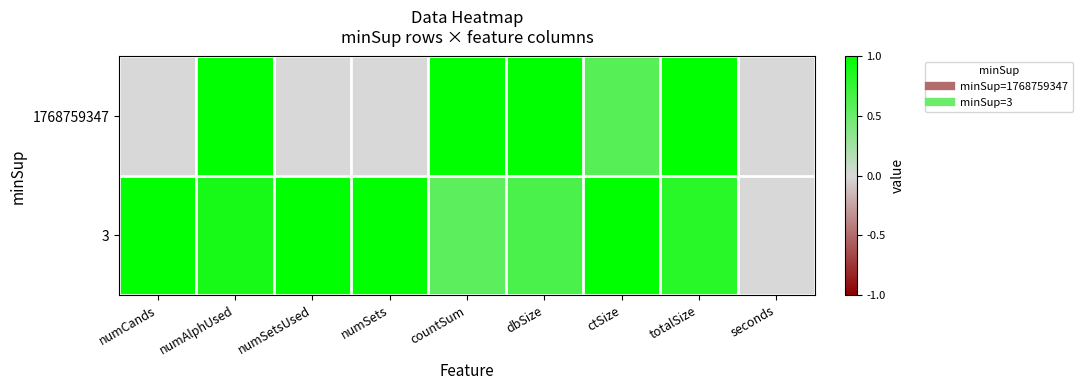

Reading left to right, transcribe all the data shown in this chart.

1768759347: numCands=0.0	numAlphUsed=1.0	numSetsUsed=0.0	numSets=0.0	countSum=1.0	dbSize=1.0	ctSize=0.6	totalSize=1.0	seconds=0.0
3: numCands=1.0	numAlphUsed=0.9	numSetsUsed=1.0	numSets=1.0	countSum=0.6	dbSize=0.7	ctSize=1.0	totalSize=0.8	seconds=0.0